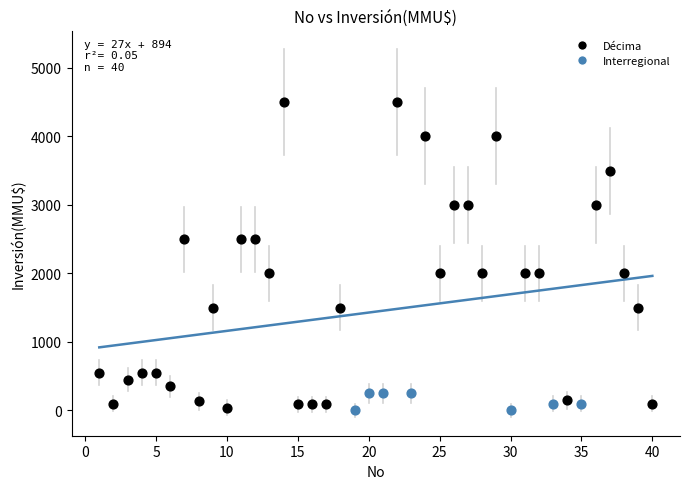

Which series has the widest spread of Y values?

Décima